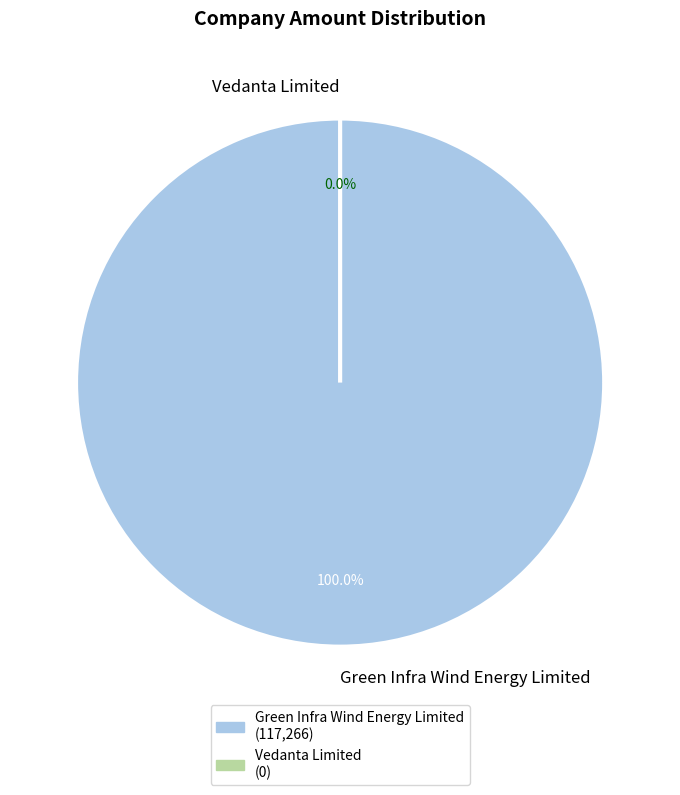

To the nearest percent, what portion does Green Infra Wind Energy Limited represent?

100%